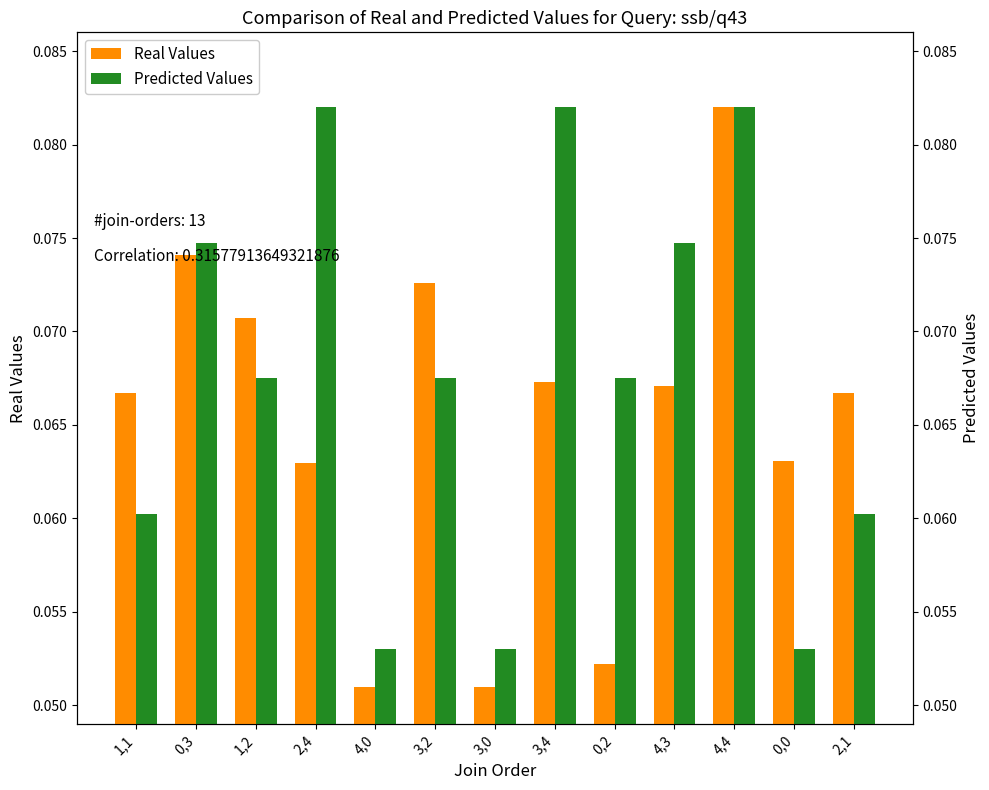

What are all the series names shown in the legend?

Real Values, Predicted Values